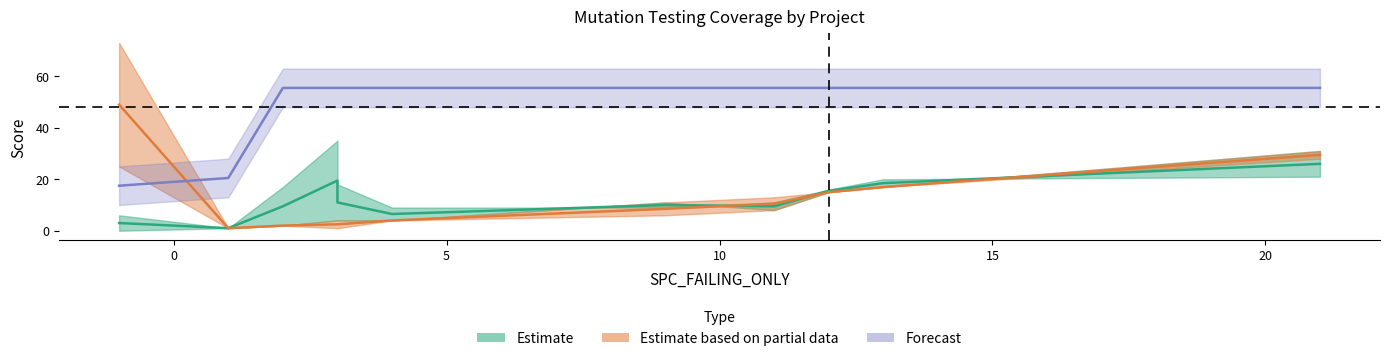

Is it true that WITHOUT_ISOLATION_SPACE equals 23 at 21?

False